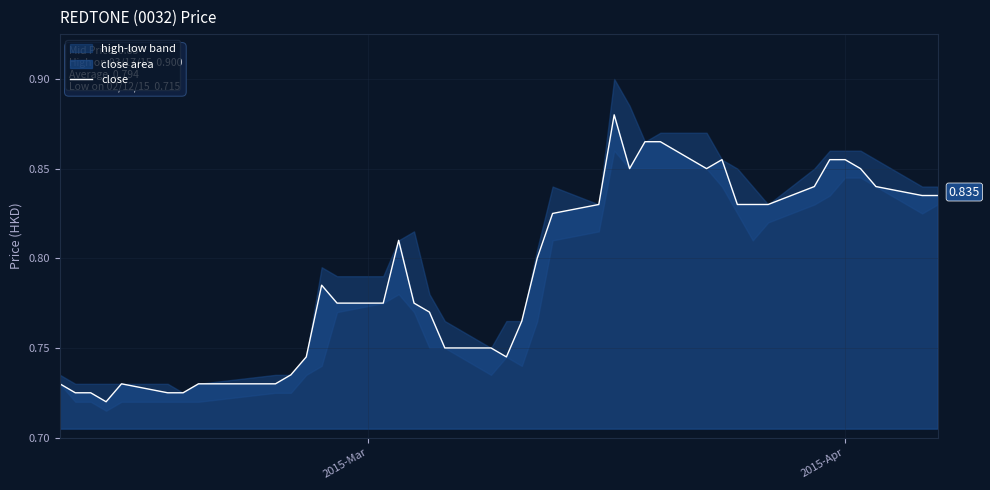

What is the sum of all values?

31.7